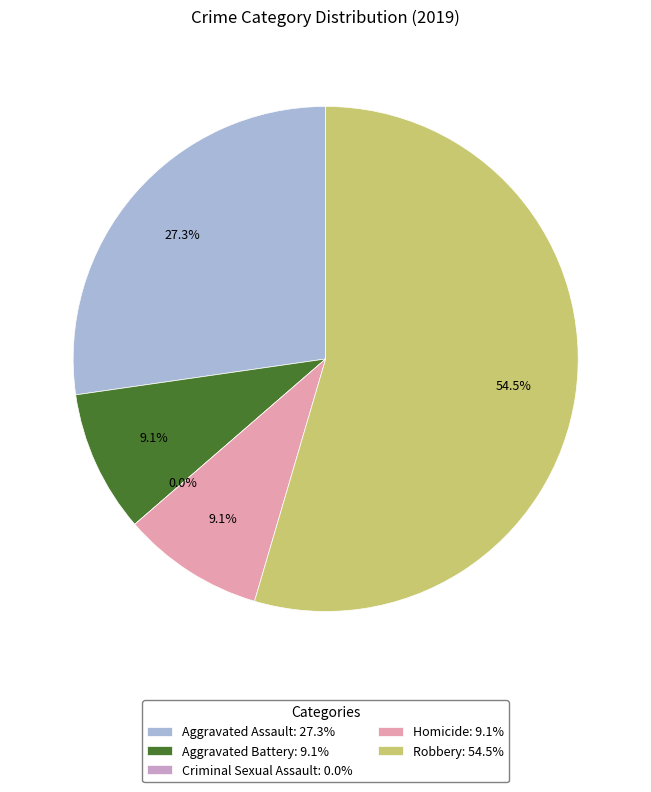

How many slices are in this pie chart?

5